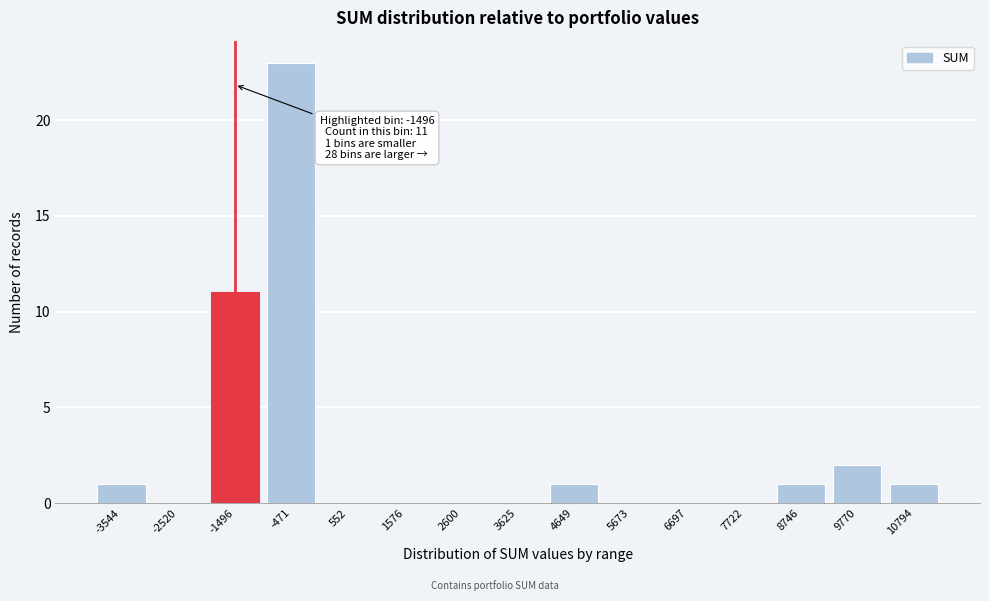

Reading right to left, transcribe all the data shown in this chart.

10794=1	9770=2	8746=1	7722=0	6697=0	5673=0	4649=1	3625=0	2600=0	1576=0	552=0	-471=23	-1496=11	-2520=0	-3544=1